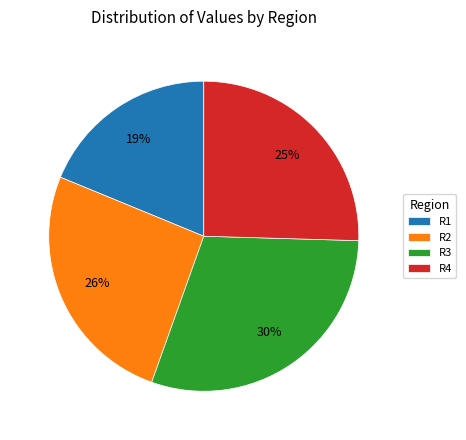

Does R3 represent more than half of the total?

No